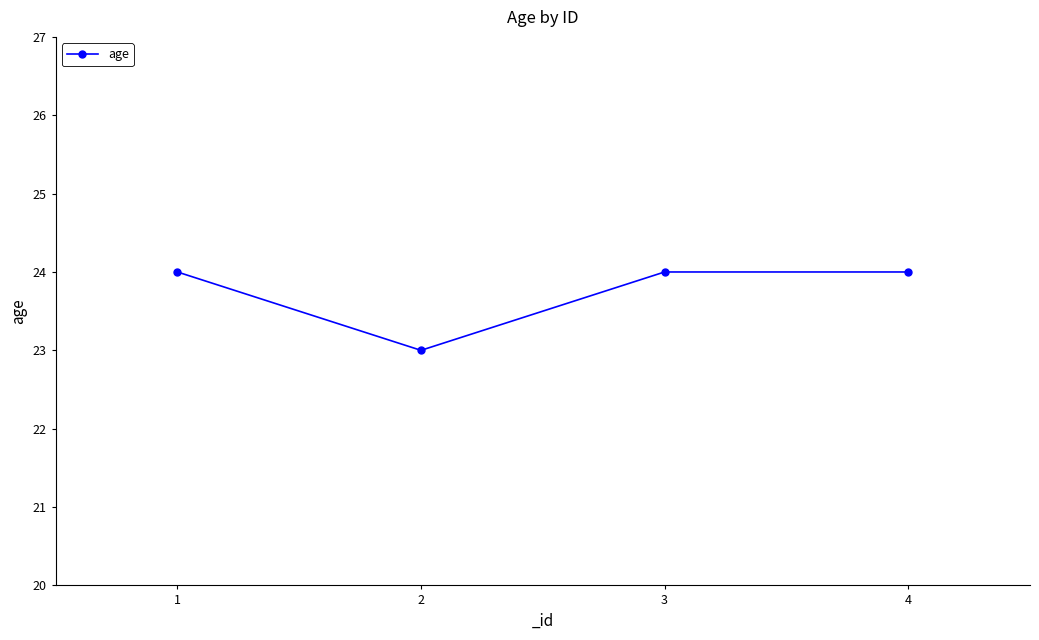

What is the smallest value displayed?

23